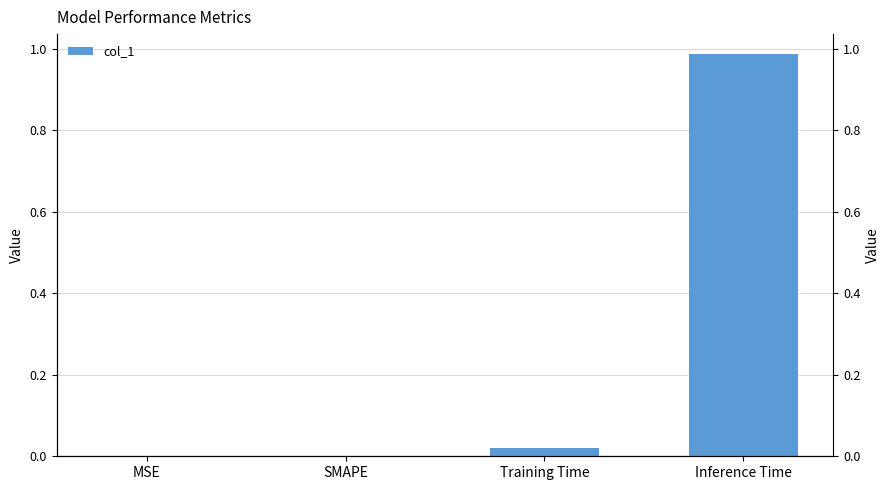

What is the label of the 3rd bar from the left?

Training Time